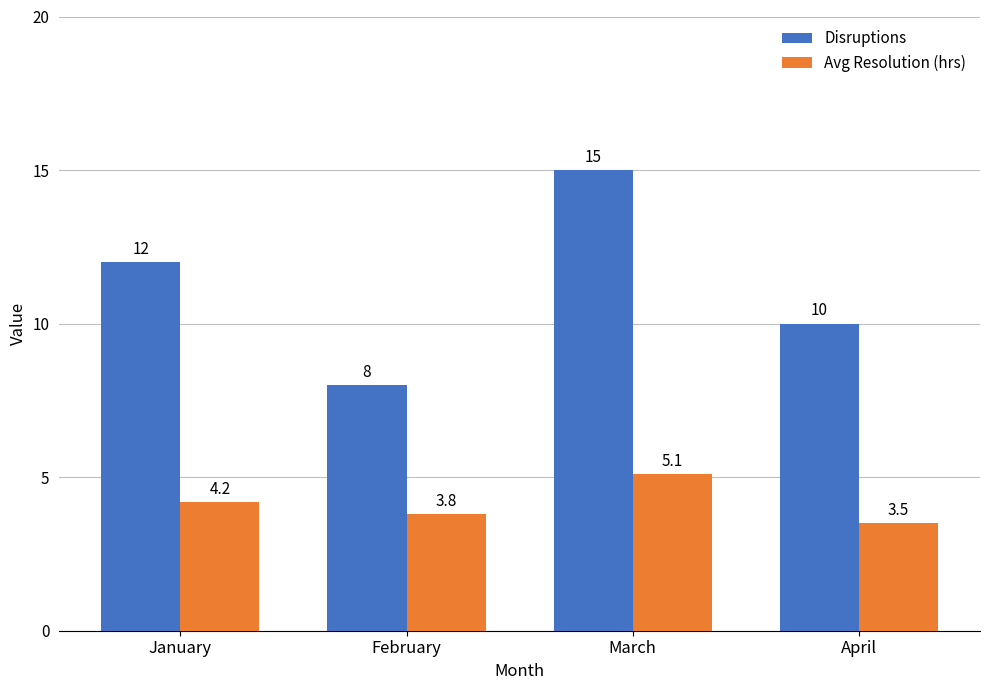

How many data points in Disruptions are less than 12?

2